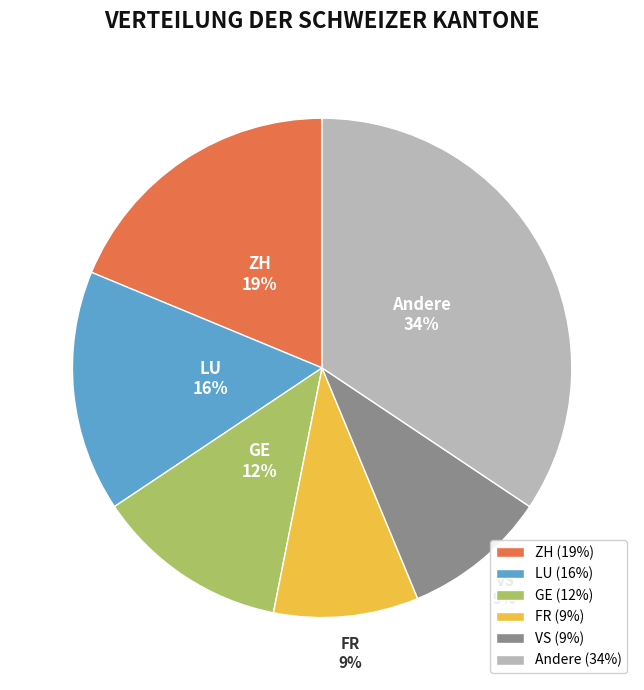

How many slices are in this pie chart?

6